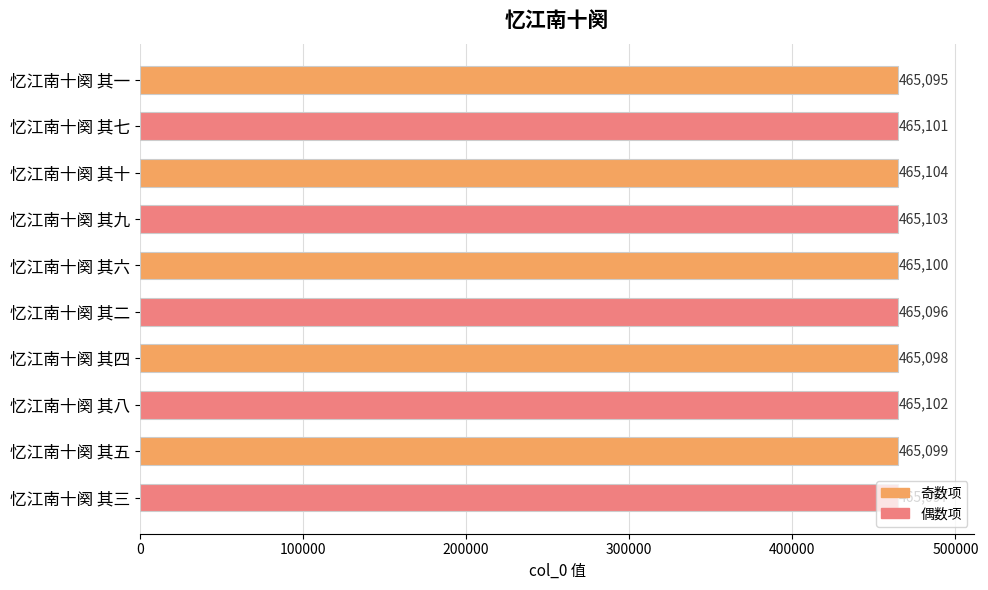

What is the ratio of the value at 忆江南十阕 其九 to the value at 忆江南十阕 其七?

1.0